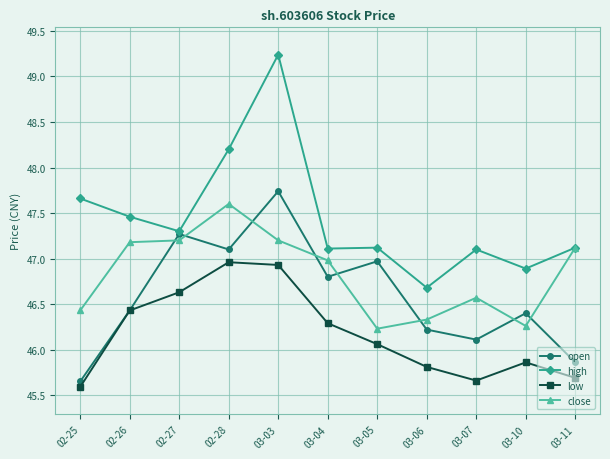

At which category does low reach its first local valley?

03-07